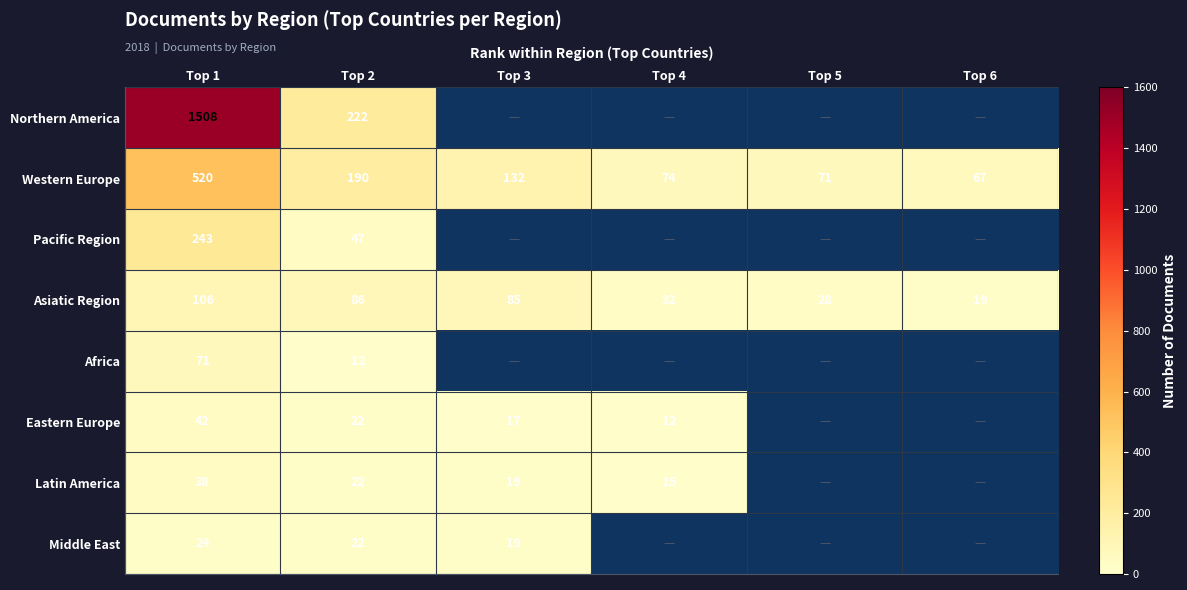

What is the greatest value displayed?

1508.0